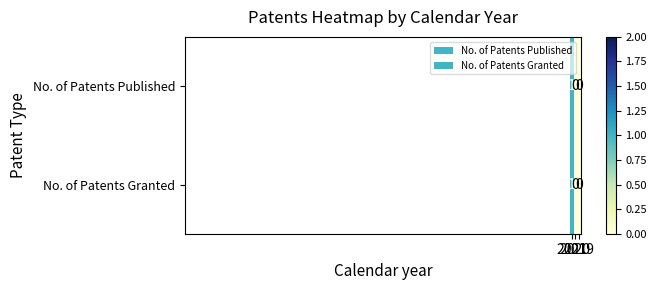

Count the No. of Patents Granted values in the range 0 to 1.

3